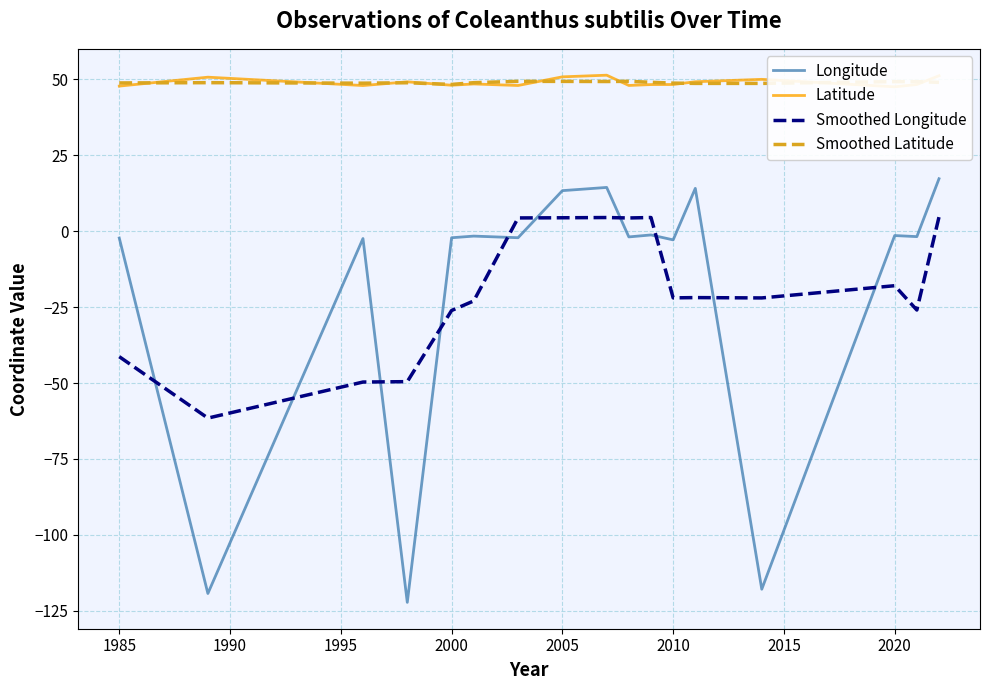

True or false: Smoothed Longitude and Smoothed Latitude cross at least once.

False